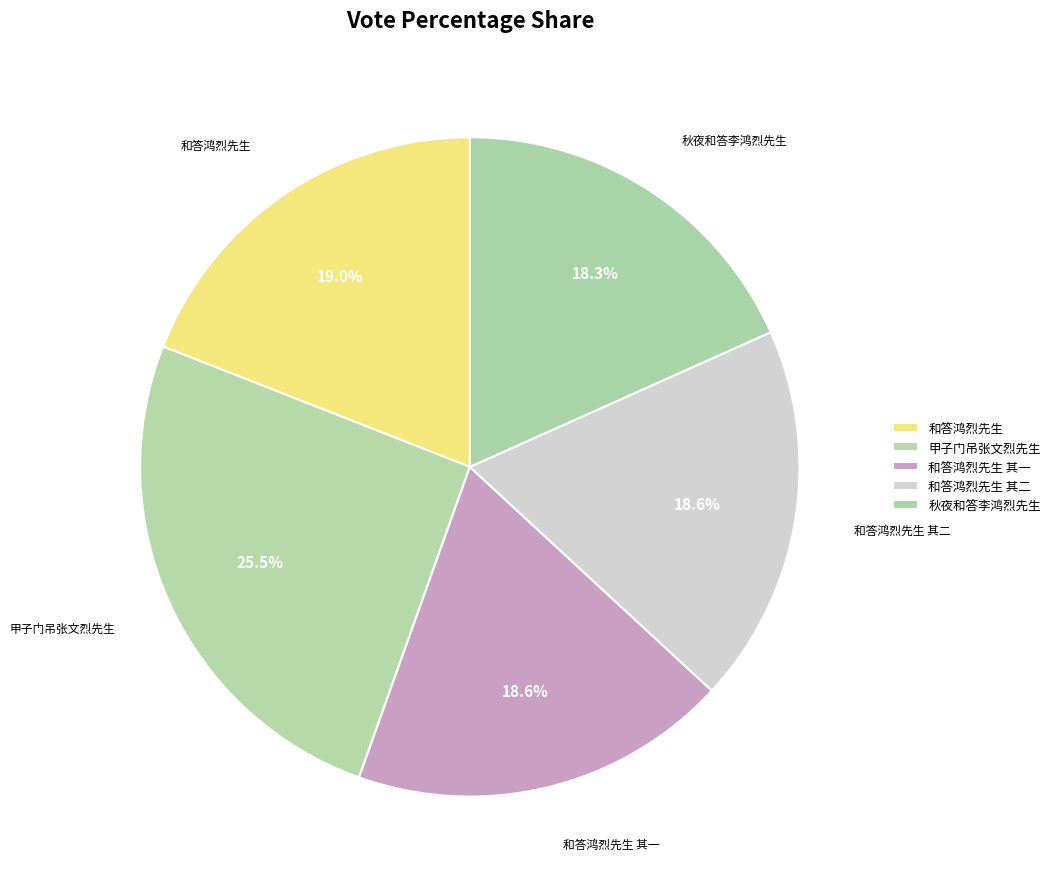

The 和答鸿烈先生 其二 slice represents 19% of the pie. True or false?

True